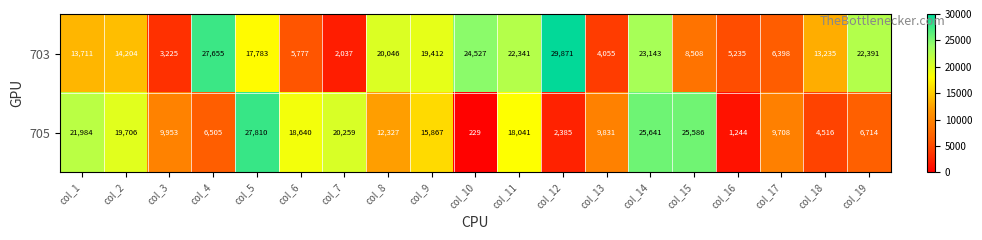

Is it true that 703 equals 8508 at col_15?

True